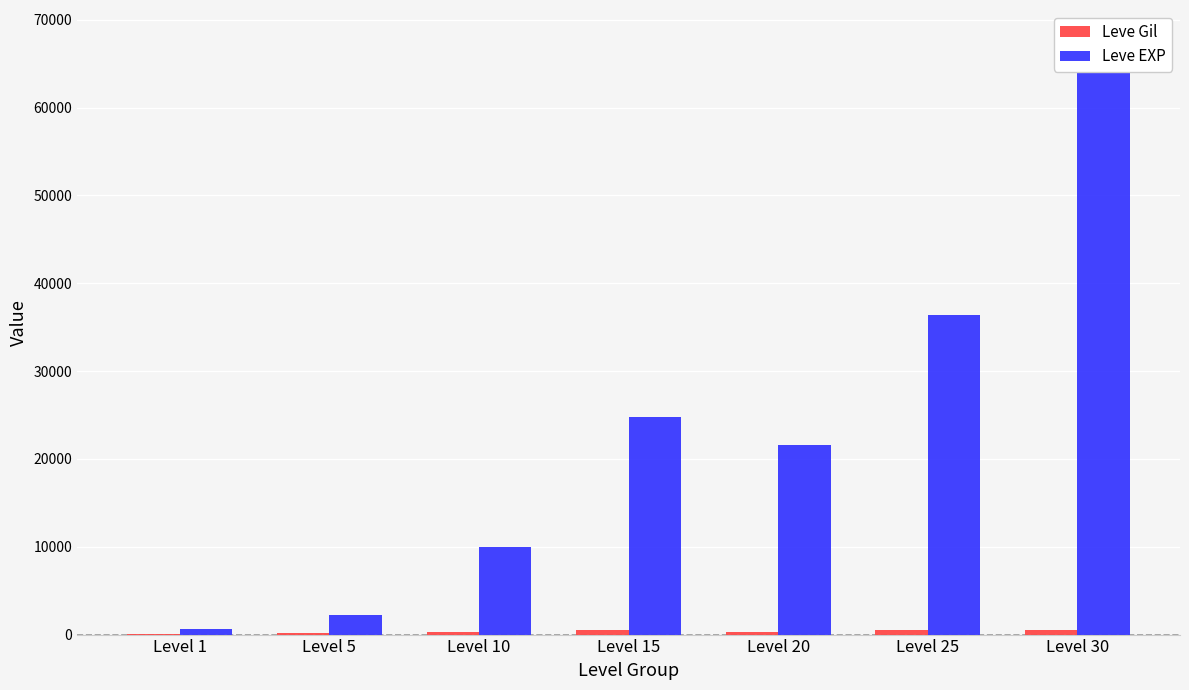

Reading right to left, extract all data points from this chart.

Leve Gil: Level 30=532	Level 25=485	Level 20=292	Level 15=529	Level 10=293	Level 5=170	Level 1=113
Leve EXP: Level 30=67730	Level 25=36390	Level 20=21600	Level 15=24790	Level 10=9990	Level 5=2230	Level 1=630